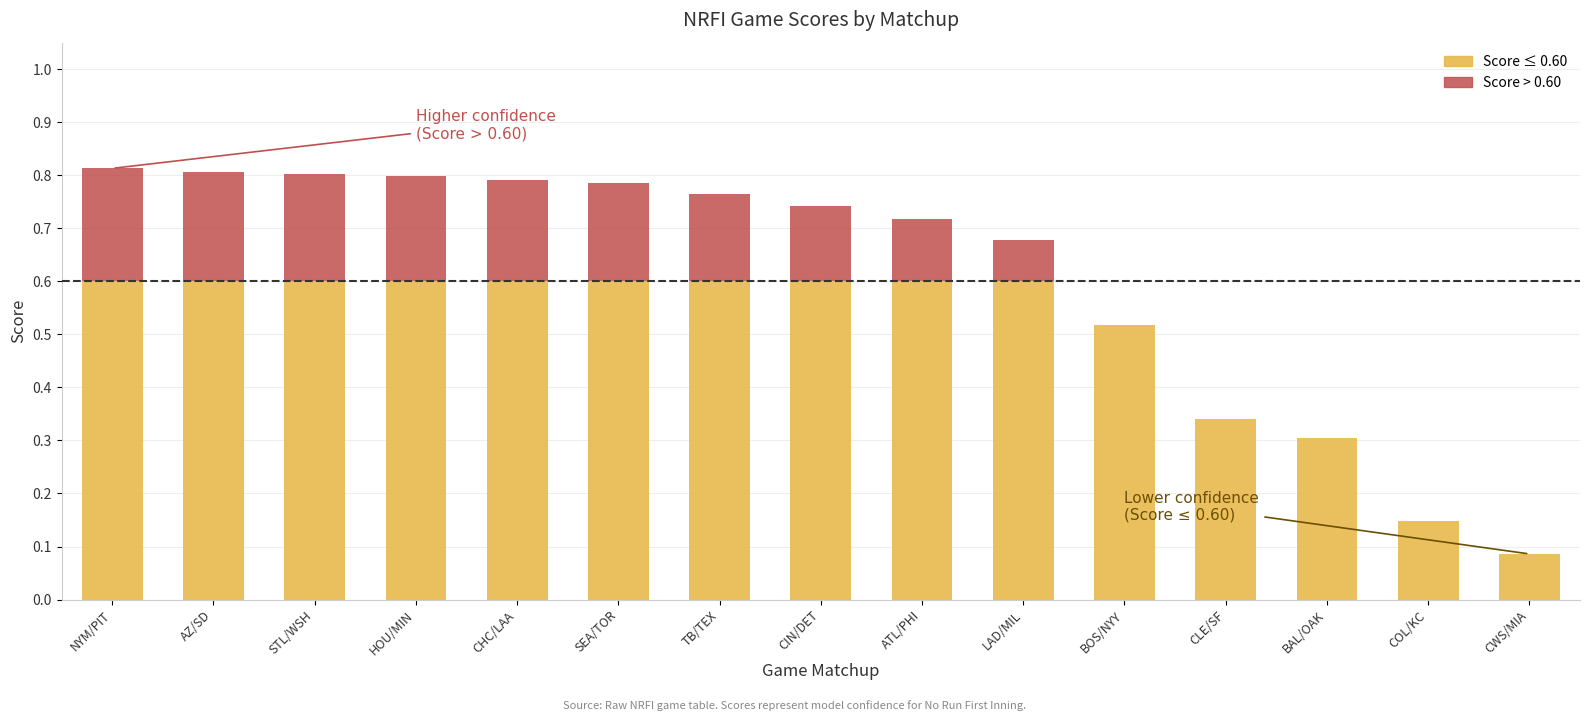

What is the sum of the Score ≤ 0.60 values at LAD/MIL and CHC/LAA?

1.2